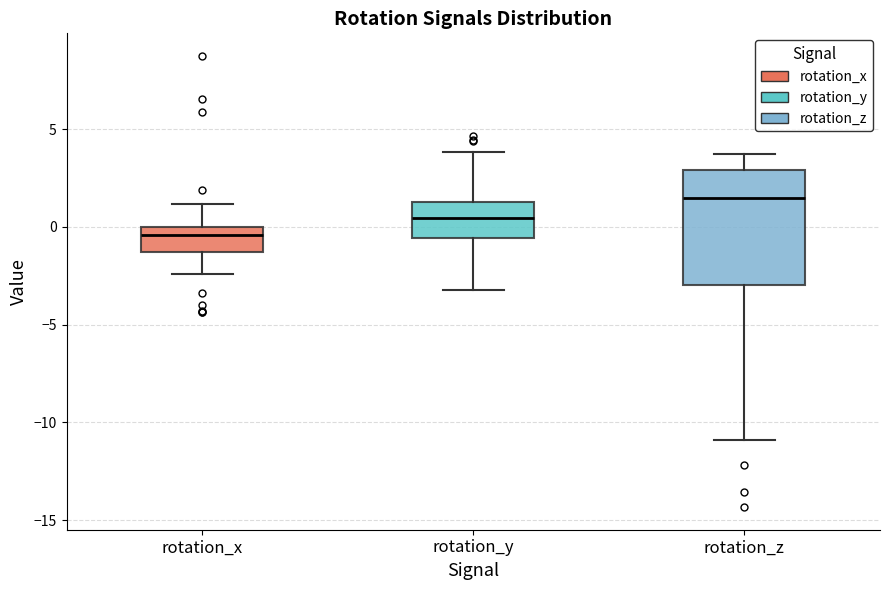

Reading left to right, read every box against the y-axis: the position of its median line, the range the box covers, and the ends of its whiskers. The values are not printed on the chart, so give them approximately, as read against the axis.

rotation_x: median -0.5, box -1.5 to 0.0, whiskers -2.5 to 1.0
rotation_y: median 0.5, box -0.5 to 1.5, whiskers -3.0 to 4.0
rotation_z: median 1.5, box -3.0 to 3.0, whiskers -11.0 to 3.5